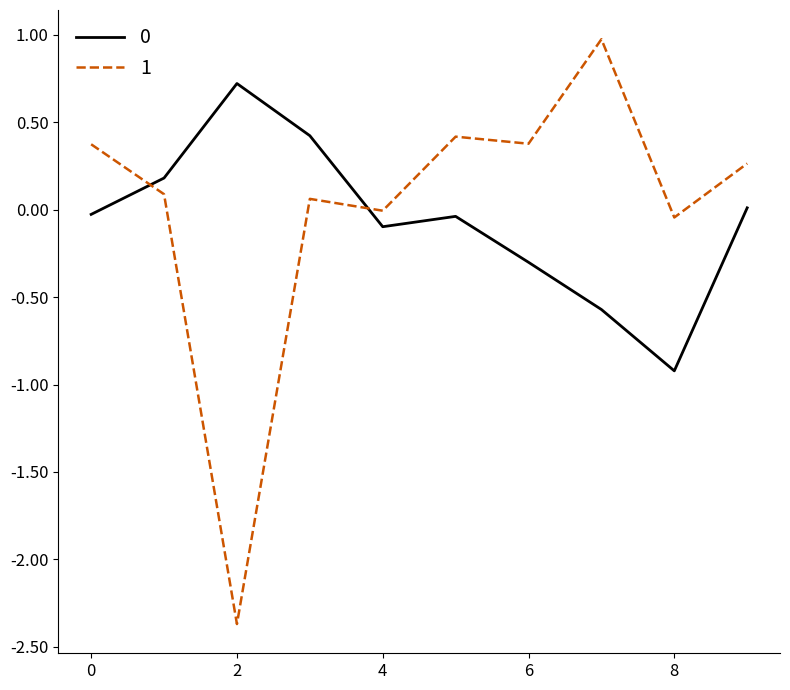

What is the difference between the maximum and minimum values in the 1 series?

3.3